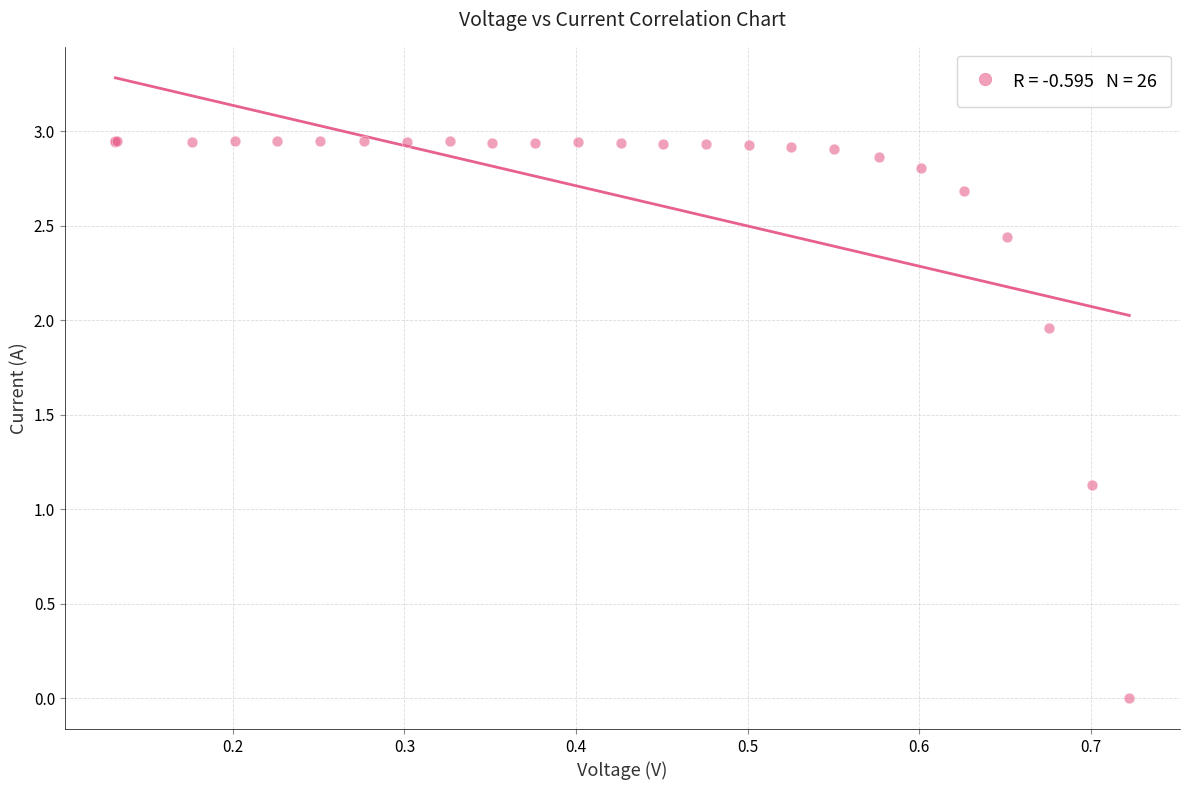

What Y value in the scatter plot is closest to 1?

1.1